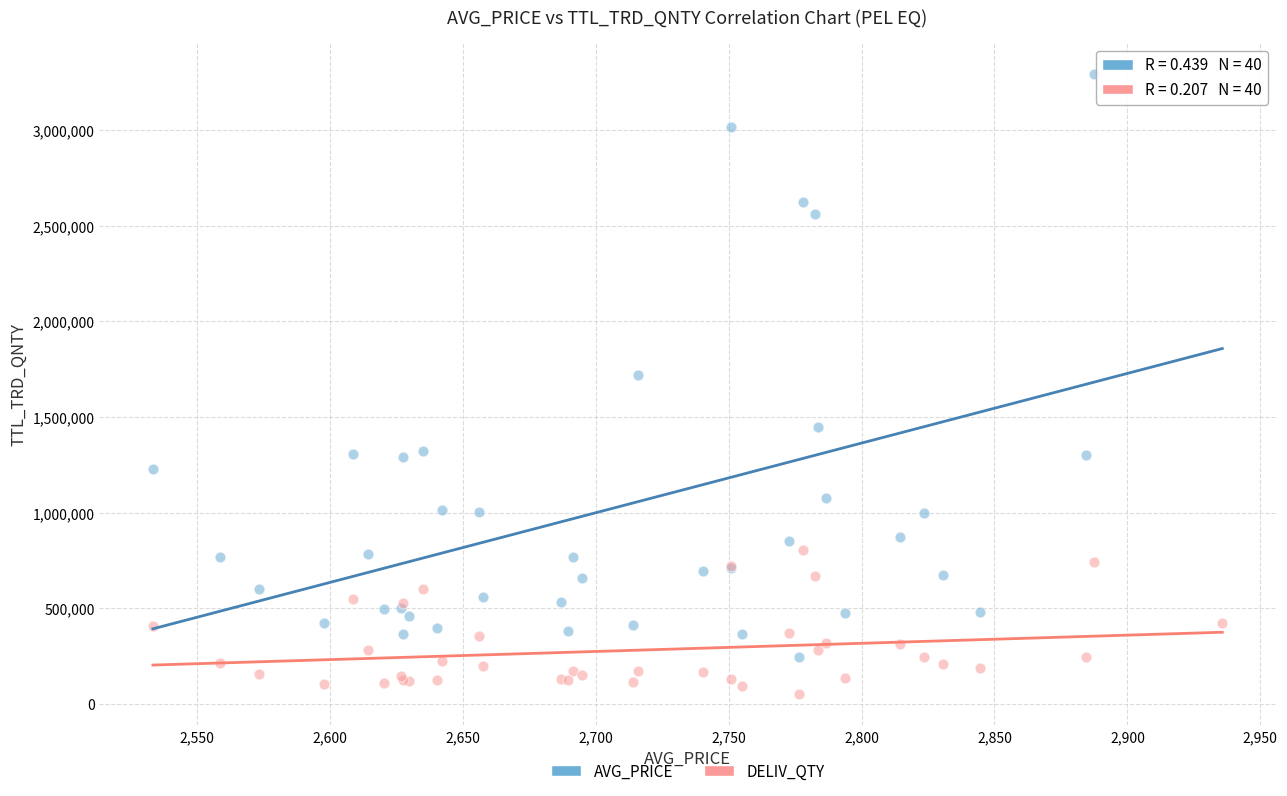

What are all the series names shown in the legend?

AVG_PRICE, DELIV_QTY